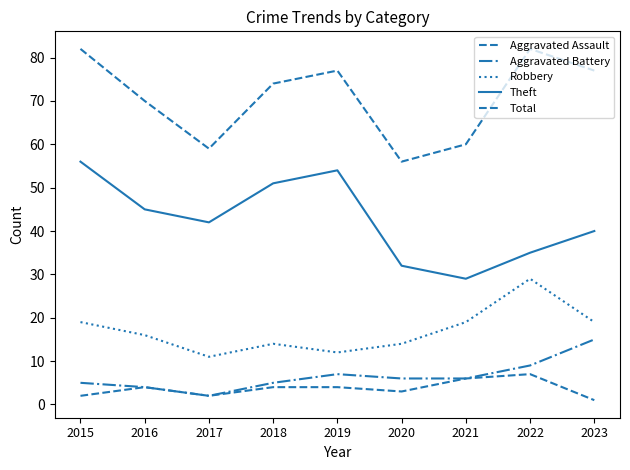

How many lines are shown in the chart?

5